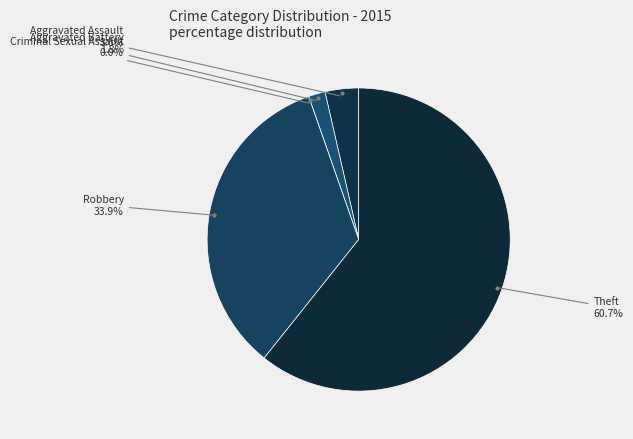

What percentage is NOT represented by Aggravated Battery?

98.2%